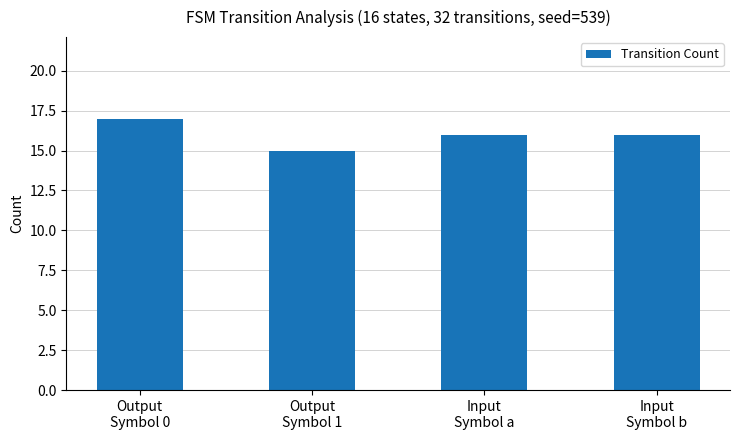

Which label corresponds to the smallest value in the chart?

Output
Symbol 1